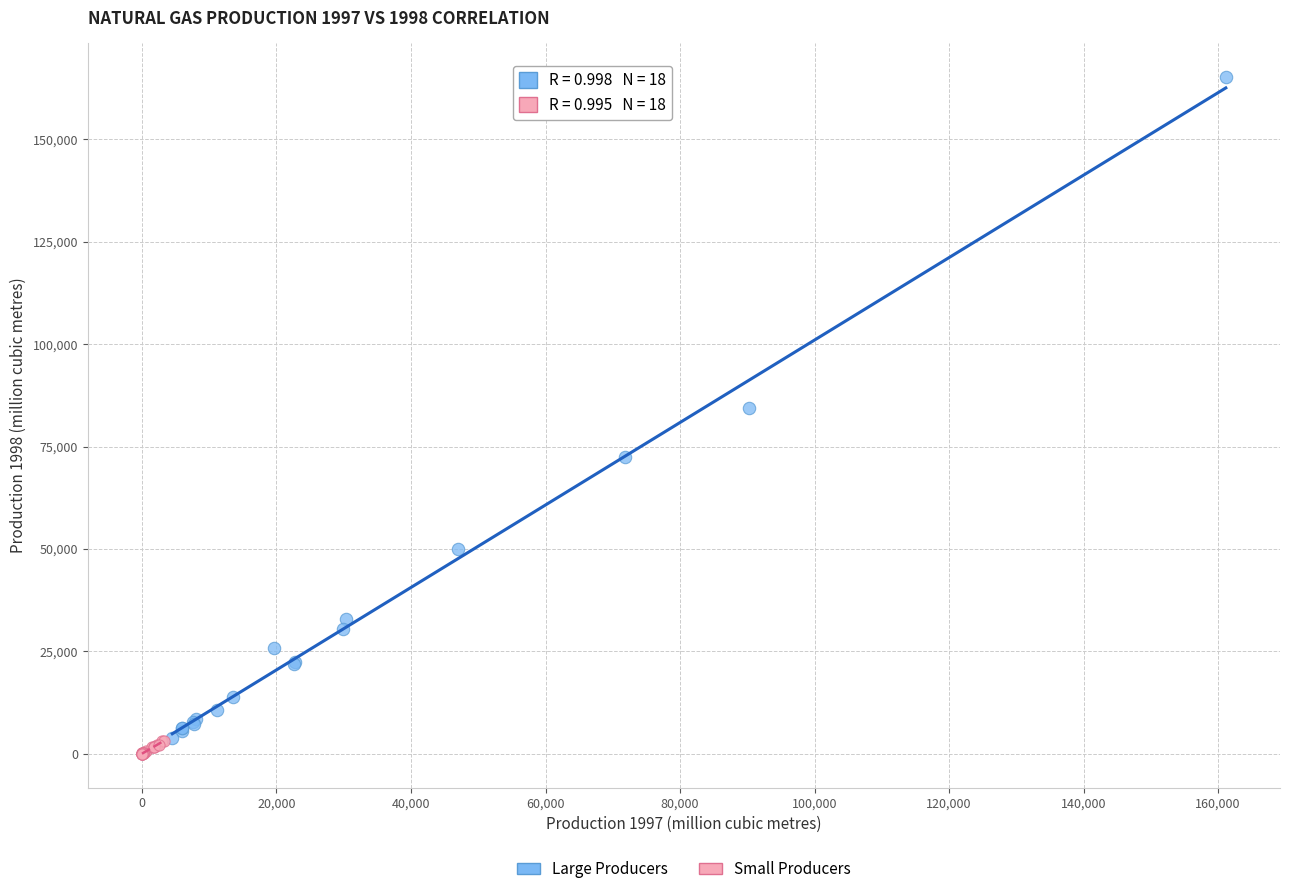

What are all the series names shown in the legend?

Large Producers, Small Producers